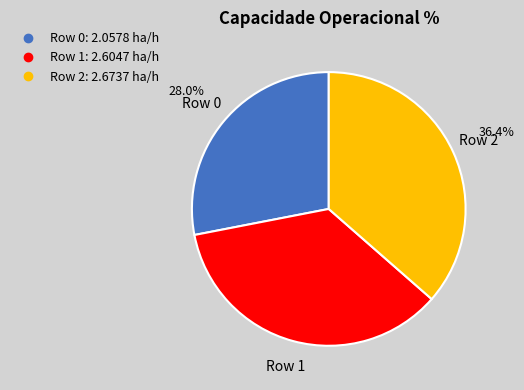

Does Row 2 account for over 50% of the chart?

No